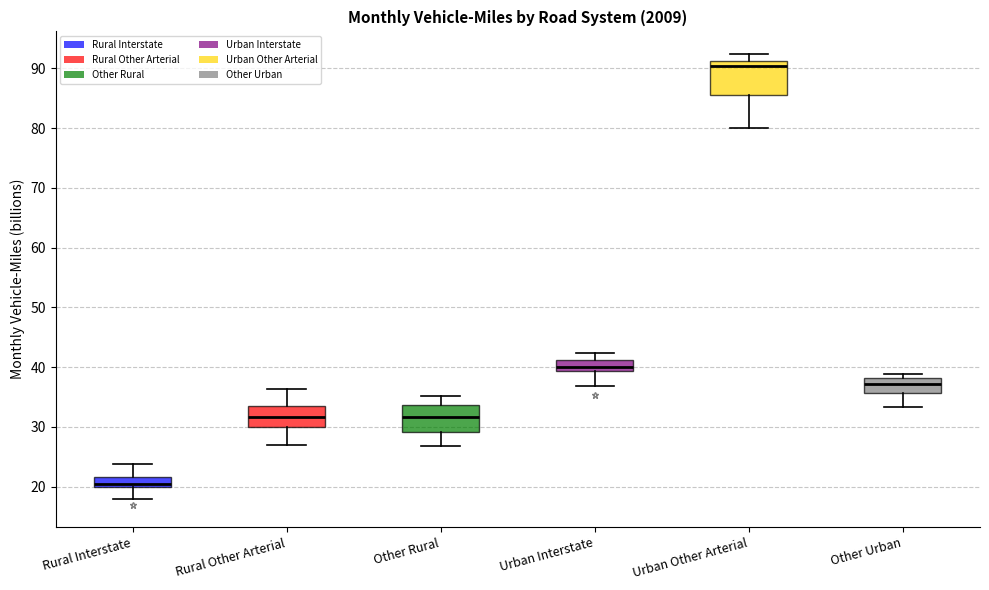

Where is the upper edge of the box for Urban Other Arterial on the y-axis? The values are not printed on the chart, so give them approximately, as read against the axis.

91